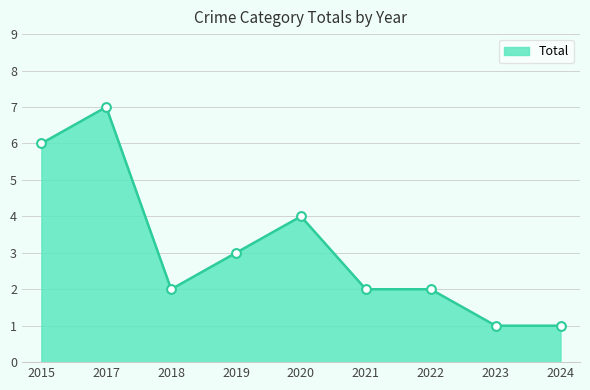

What is the change in value from 2019 to 2020?

+1